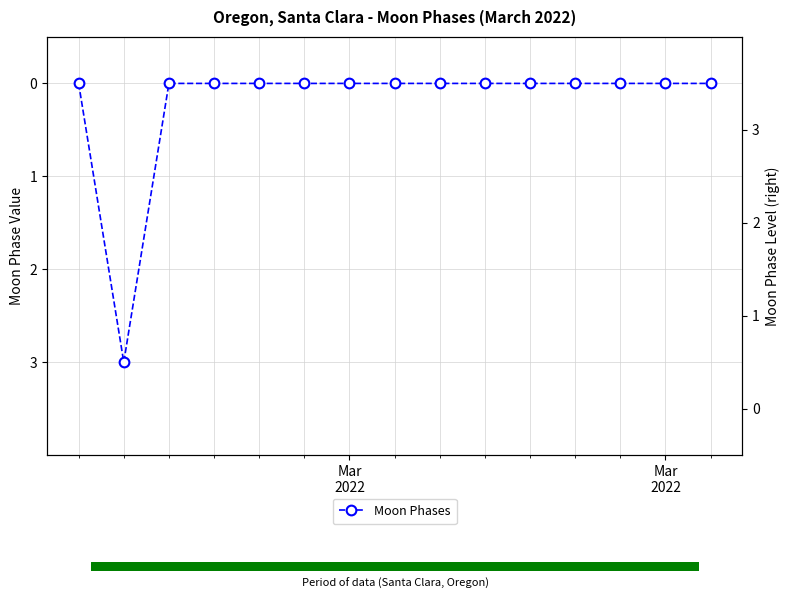

At which category does the chart reach its peak across all series?

Mar
2022